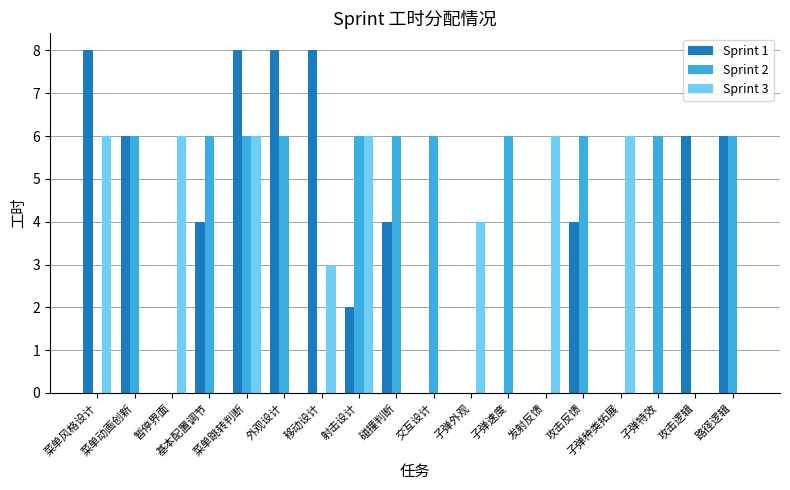

What is the difference between the maximum and minimum values in the Sprint 2 series?

6